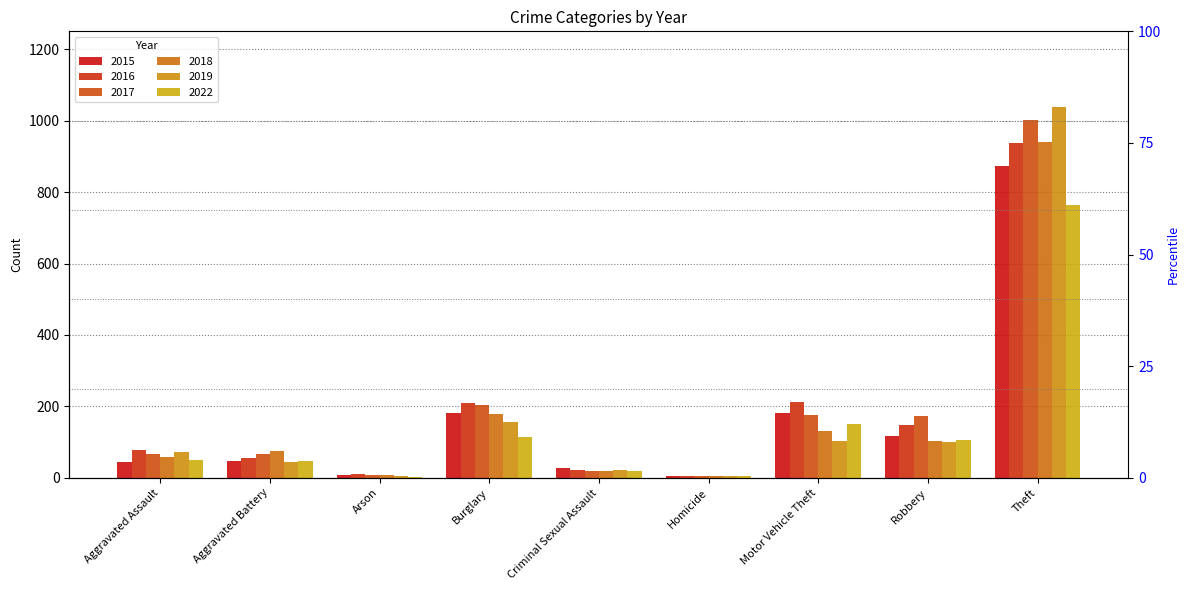

At which label does 2017 reach its peak?

Theft